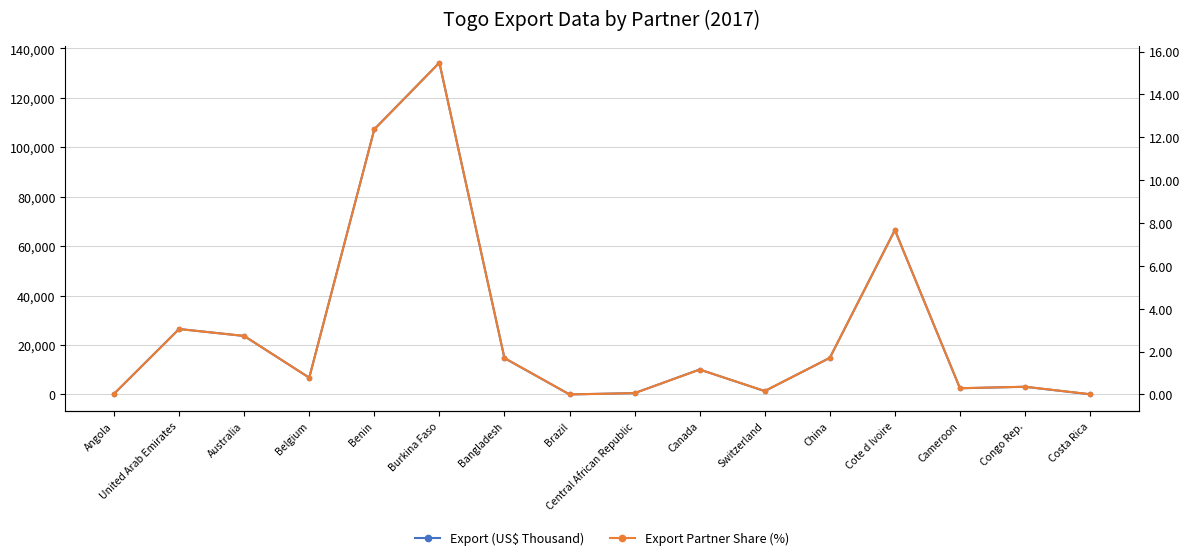

Is it true that Export Partner Share (%) equals 2.6 at China?

False